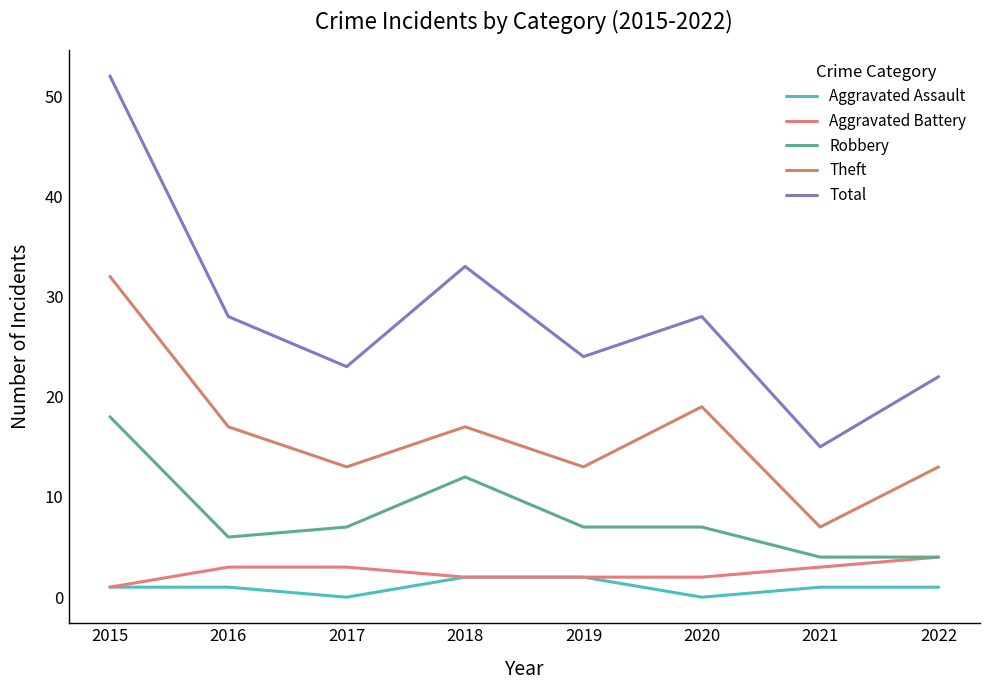

Between 2017 and 2020, which series saw the biggest shift?

Theft